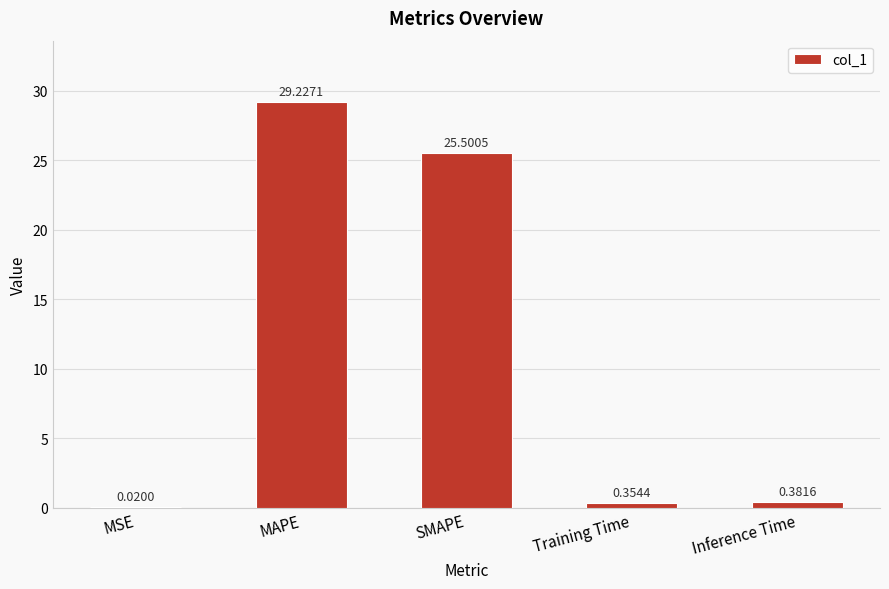

At which label is the value closest to 14?

SMAPE